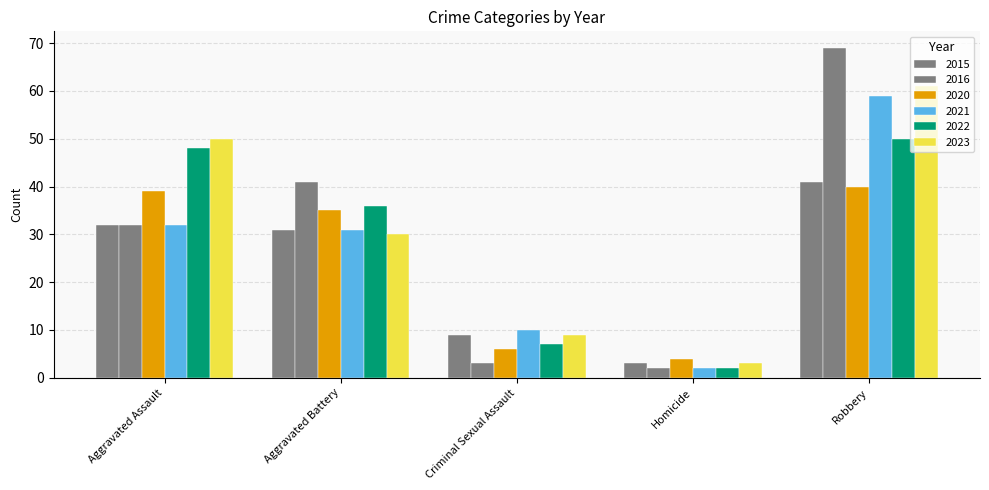

How many groups of bars are there?

5